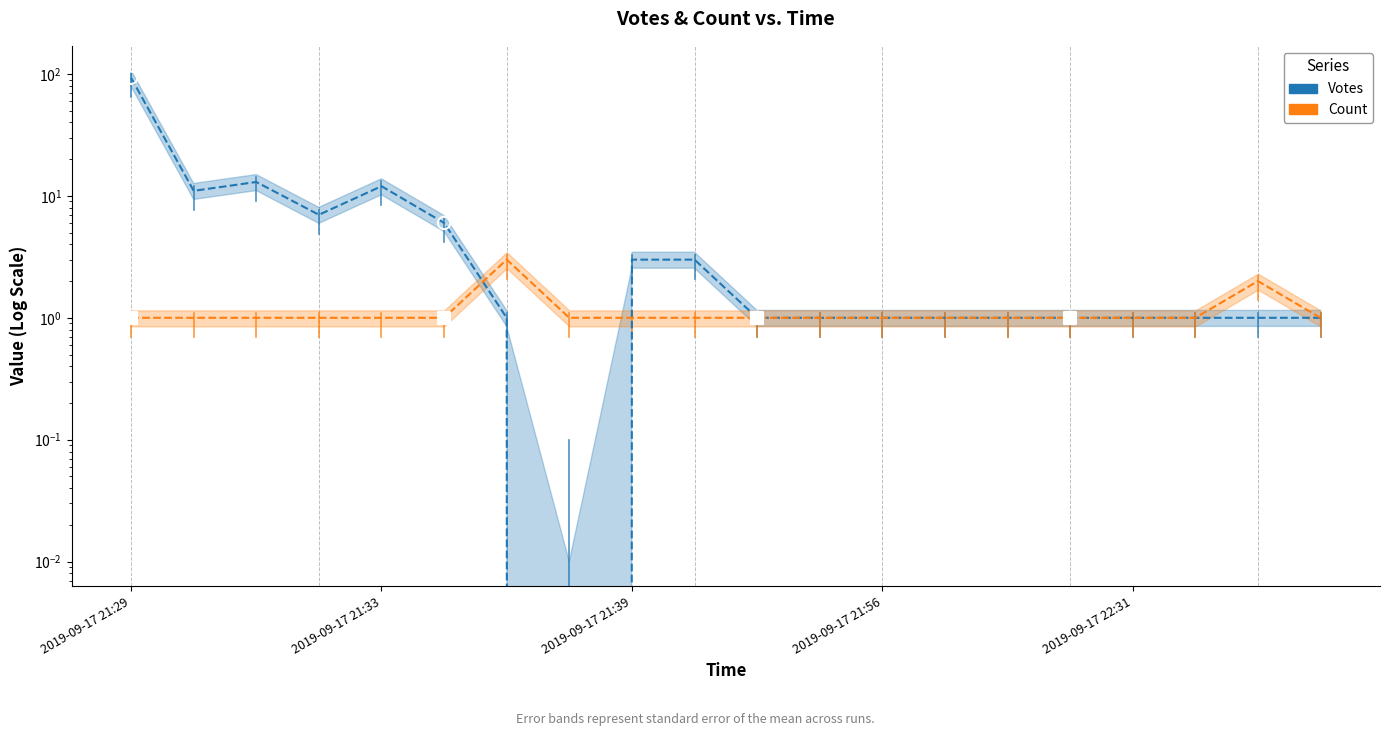

Which series contains the highest Y value?

Votes